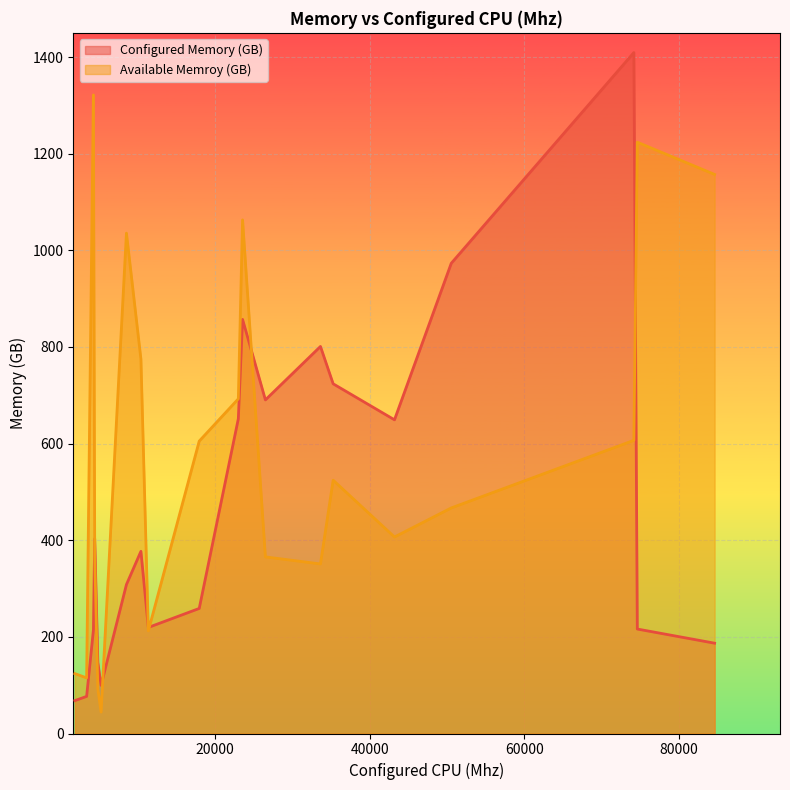

Where is Configured Memory (GB) nearest to the value 738?

35275